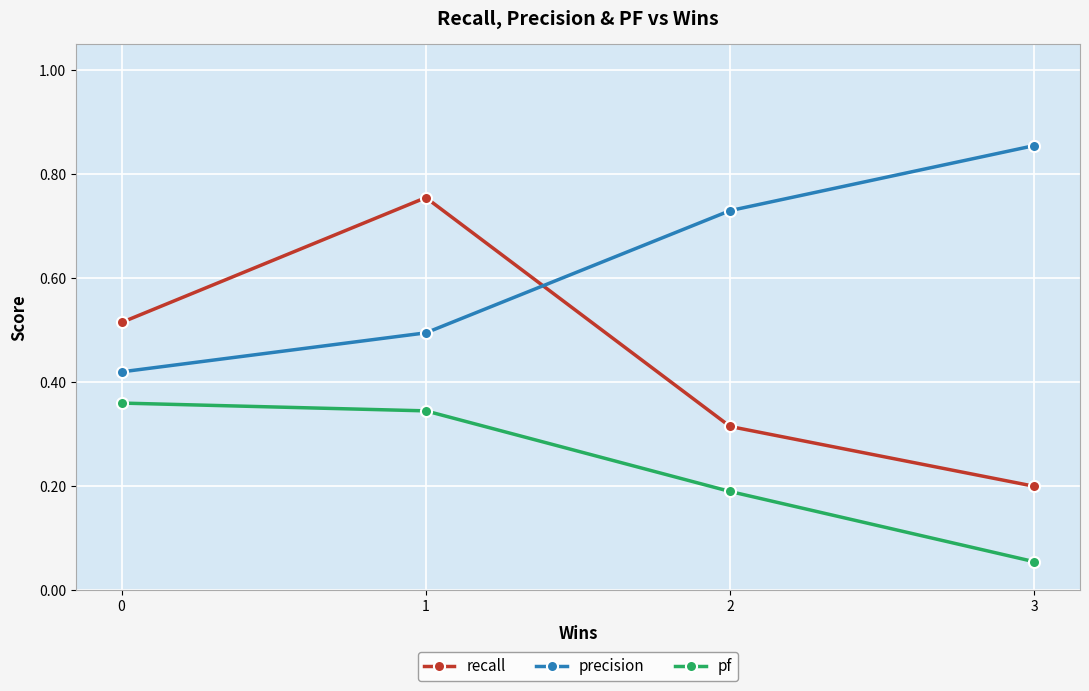

How many data points does each series have?

4